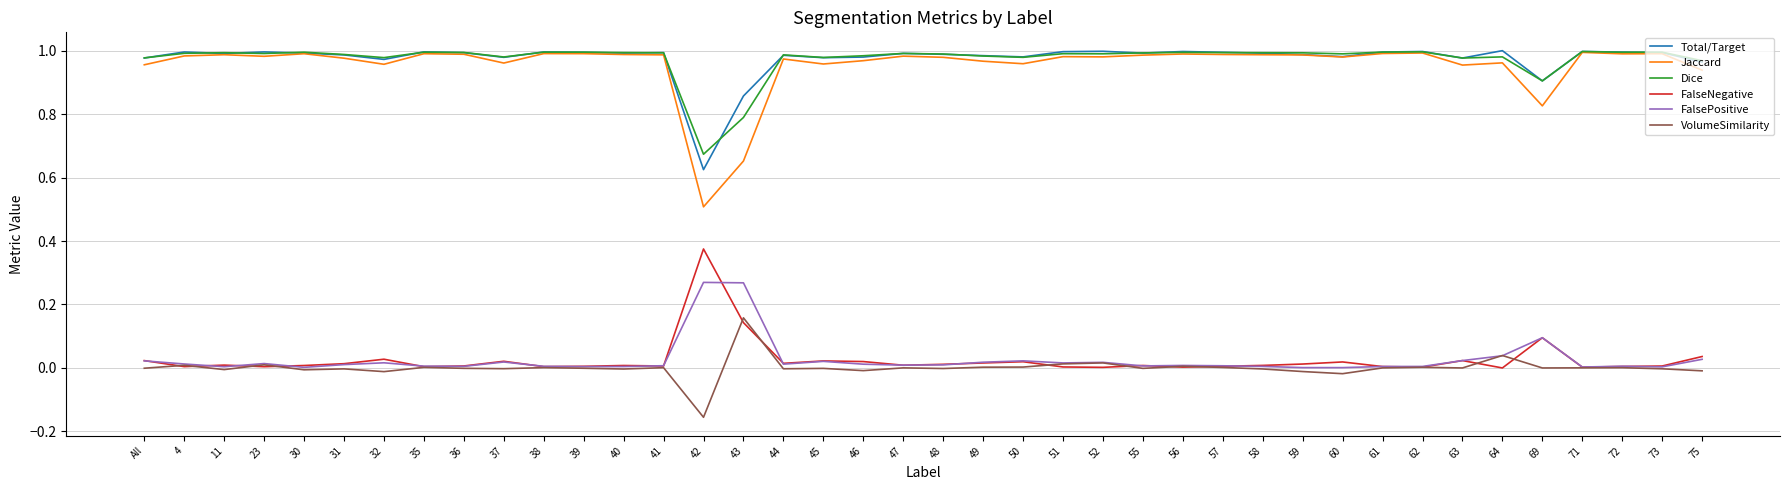

Is the value of VolumeSimilarity at 23 greater than the value of Dice at 71?

No